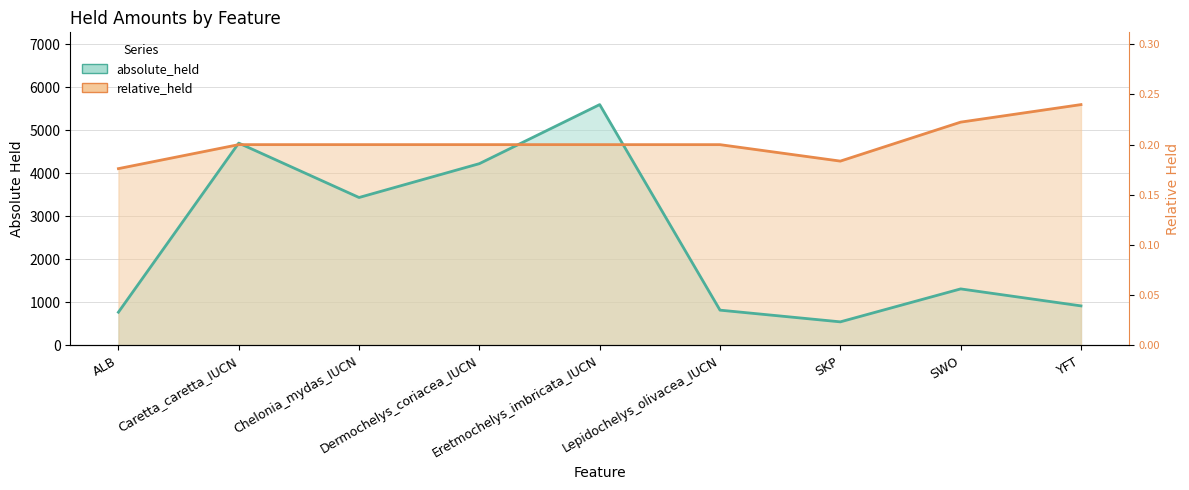

What is the difference between the absolute_held values at Chelonia_mydas_IUCN and SWO?

2125.0